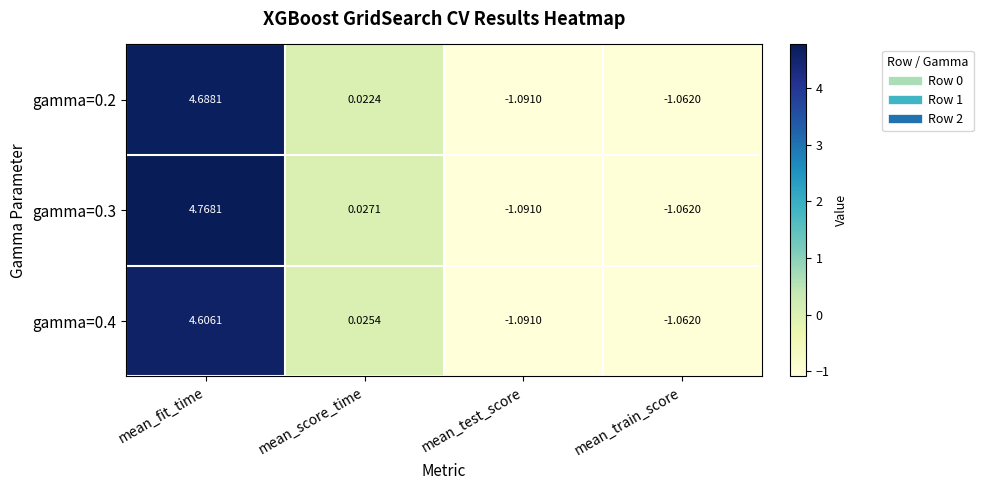

What is the total value across all series at mean_train_score?

-3.2